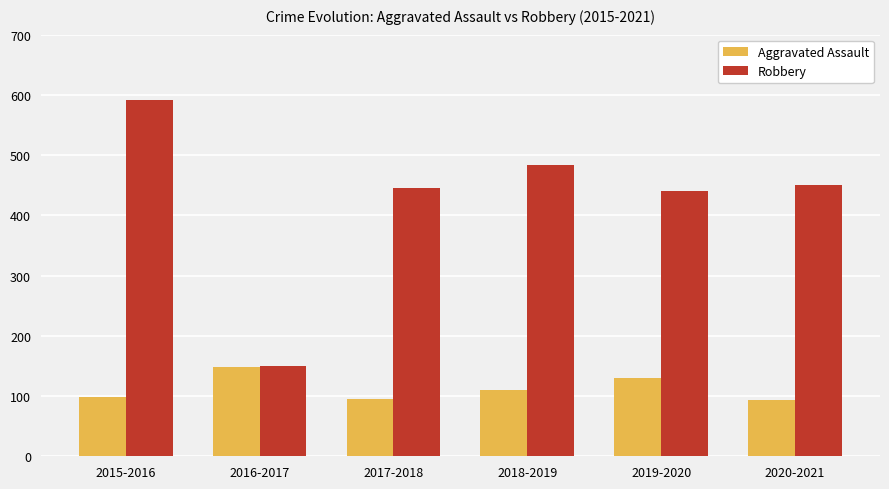

What is the approximate value of Robbery at 2019-2020, to the nearest 10?

440